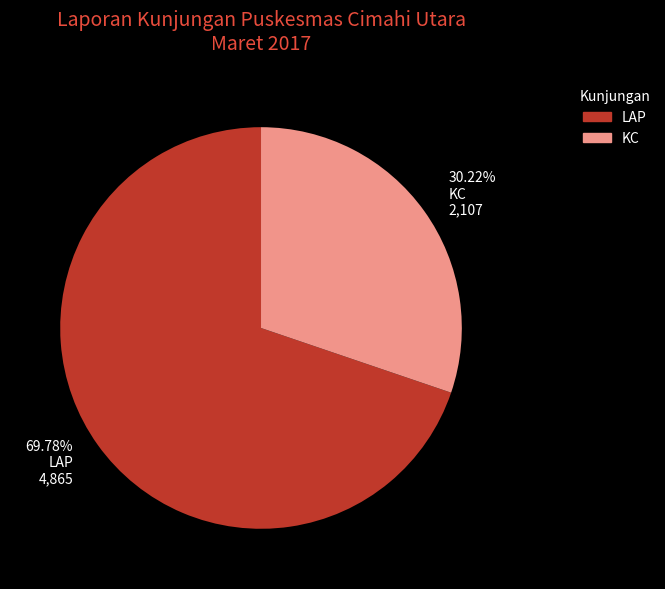

Do 69.78% LAP 4,865 and 30.22% KC 2,107 together represent more than half of the pie?

Yes